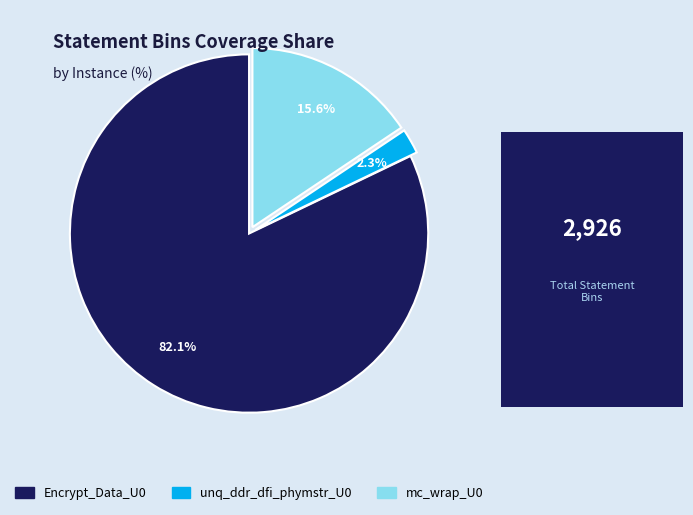

To the nearest percent, what percentage of the pie is unq_ddr_dfi_phymstr_U0?

2%